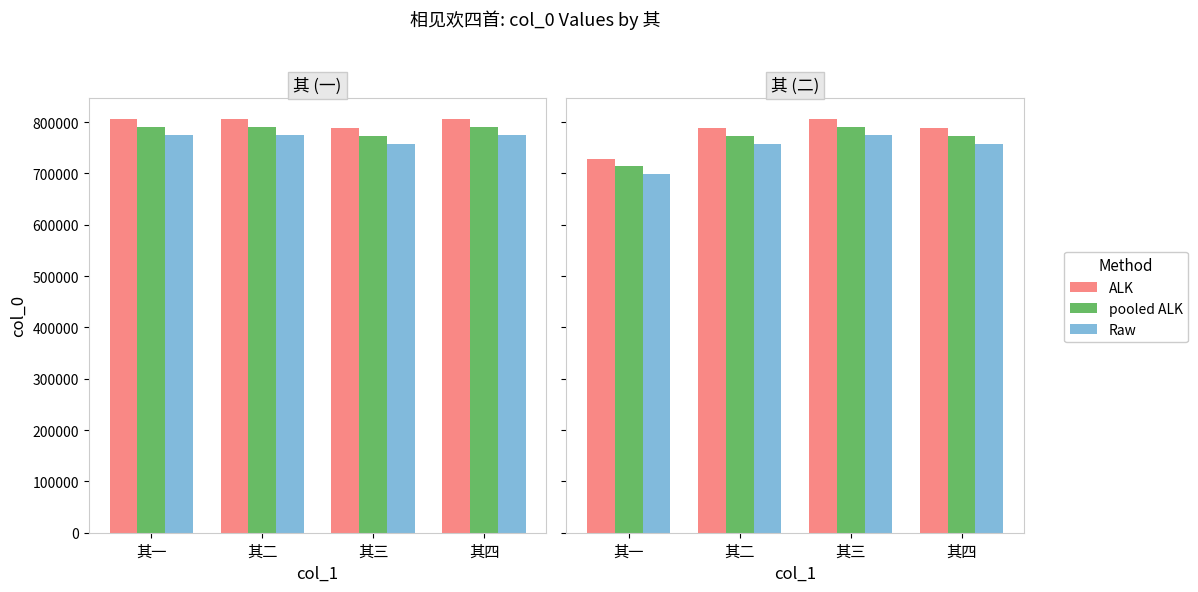

List the labels in order of col_0 (first) value, largest first.

其三, 其四, 其二, 其一